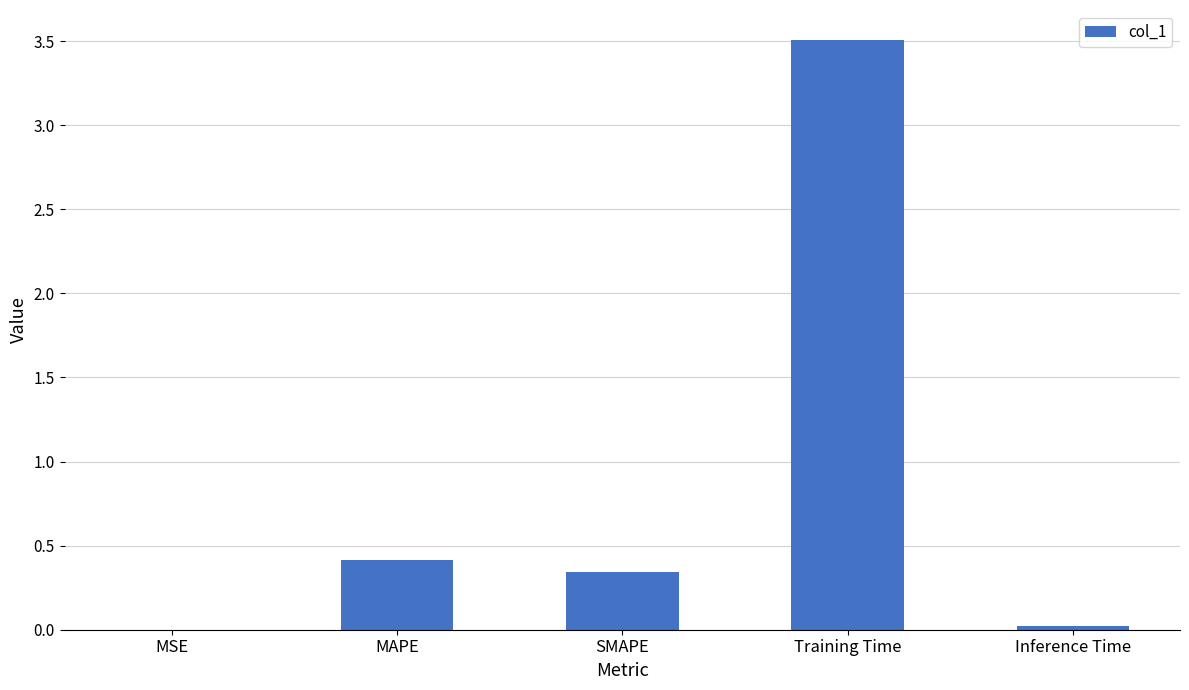

What is the sum of all values?

4.3